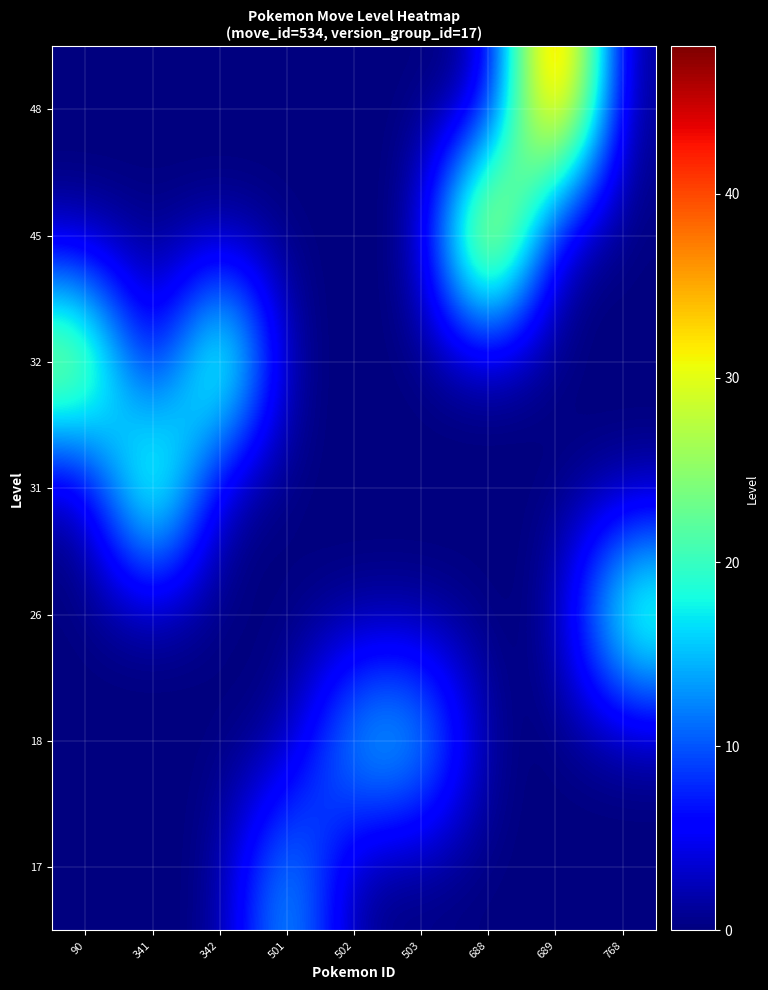

Reading left to right, list all the values displayed in this chart.

17: 90=0	341=0	342=0	501=17	502=0	503=0	688=0	689=0	768=0
18: 90=0	341=0	342=0	501=0	502=18	503=18	688=0	689=0	768=0
26: 90=0	341=0	342=0	501=0	502=0	503=0	688=0	689=0	768=26
31: 90=0	341=31	342=0	501=0	502=0	503=0	688=0	689=0	768=0
32: 90=32	341=0	342=32	501=0	502=0	503=0	688=0	689=0	768=0
45: 90=0	341=0	342=0	501=0	502=0	503=0	688=45	689=0	768=0
48: 90=0	341=0	342=0	501=0	502=0	503=0	688=0	689=48	768=0